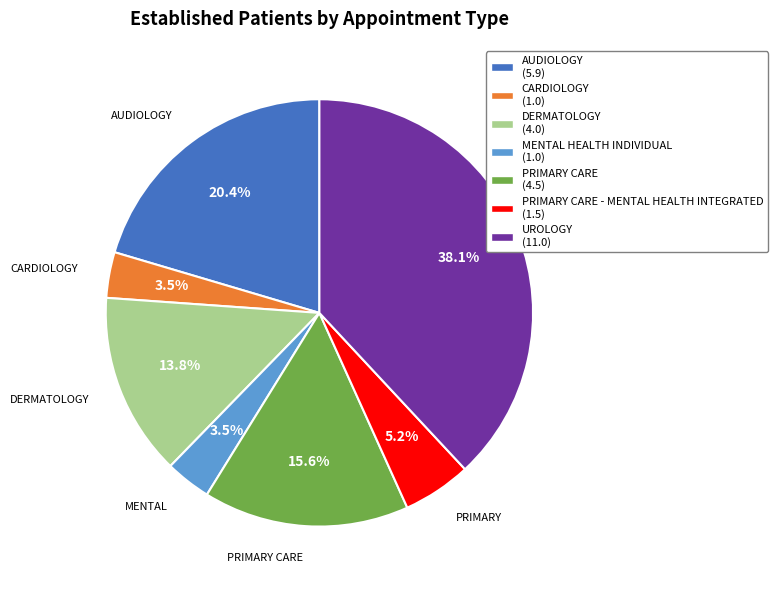

Is there any slice that represents more than half of the pie?

No